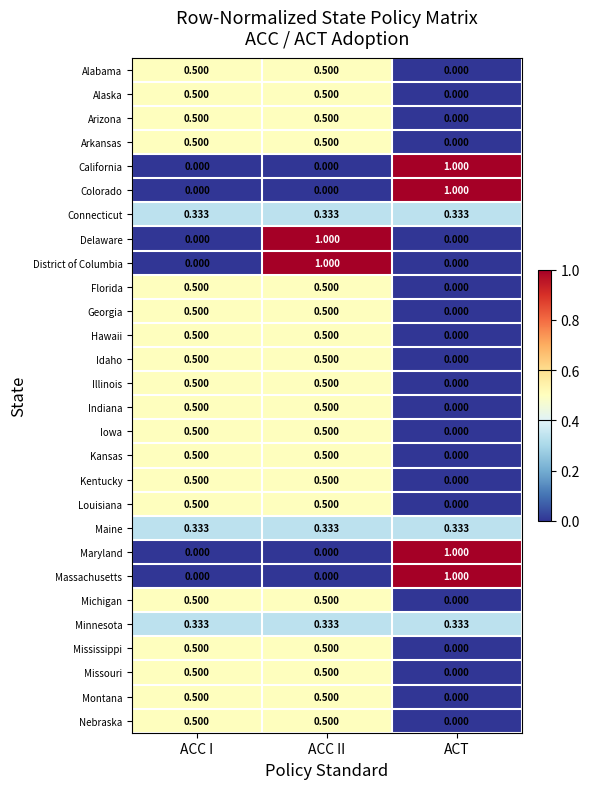

At which label is Kansas closest to 0?

ACT